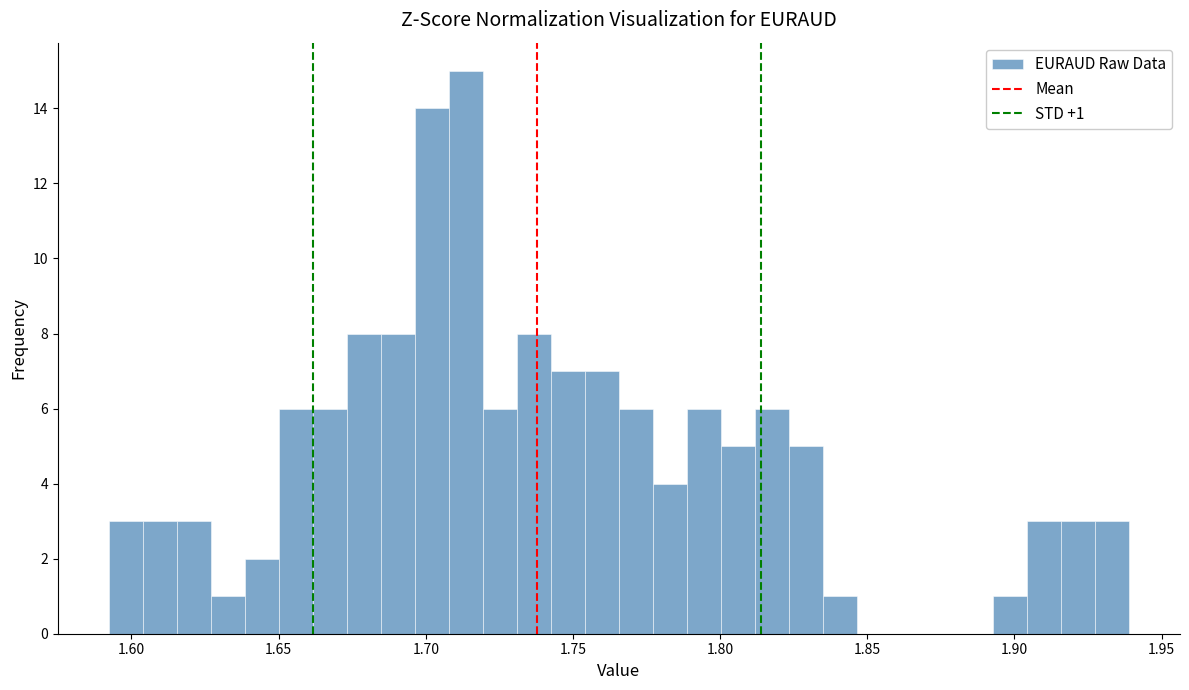

Read against the x-axis, roughly where is the centre of the tallest bar?

1.715